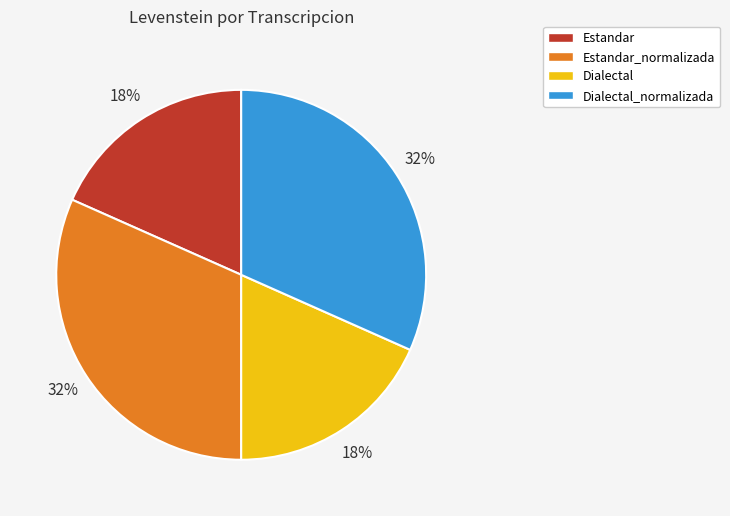

Approximately how many times larger is the value at Estandar compared to Estandar_normalizada?

0.6